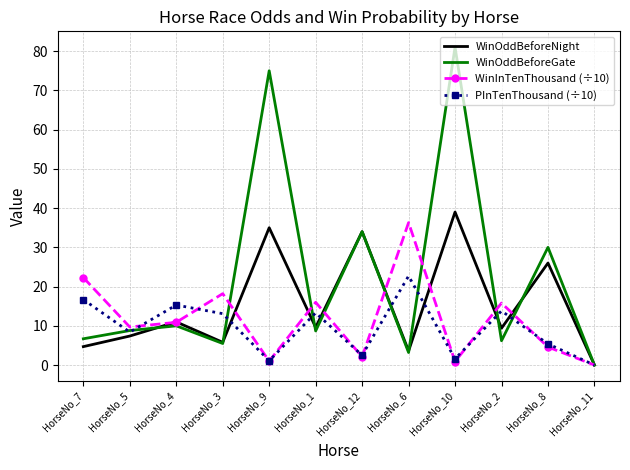

Which series has the widest spread of values?

WinOddBeforeGate